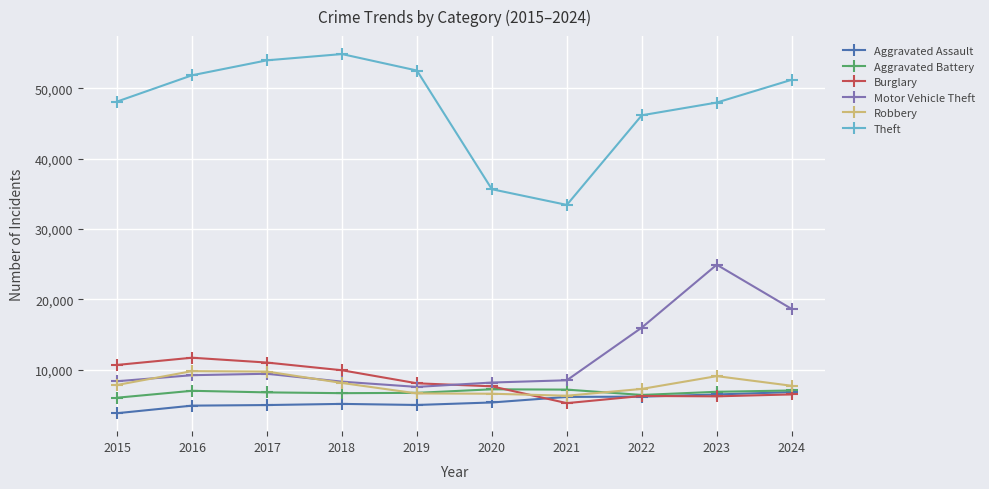

The Aggravated Assault series shows 4983 at 2017. True or false?

True